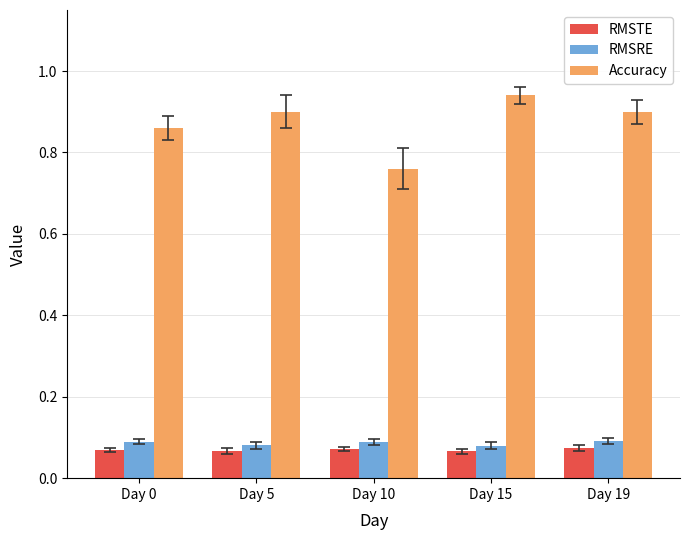

Which series has the widest spread of values?

Accuracy